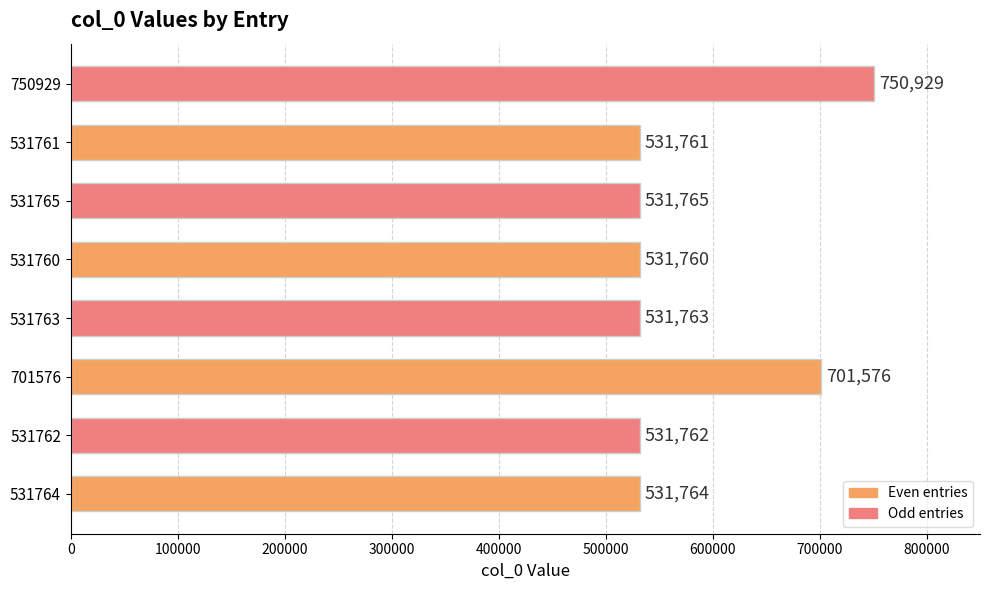

Are the bars horizontal?

Yes